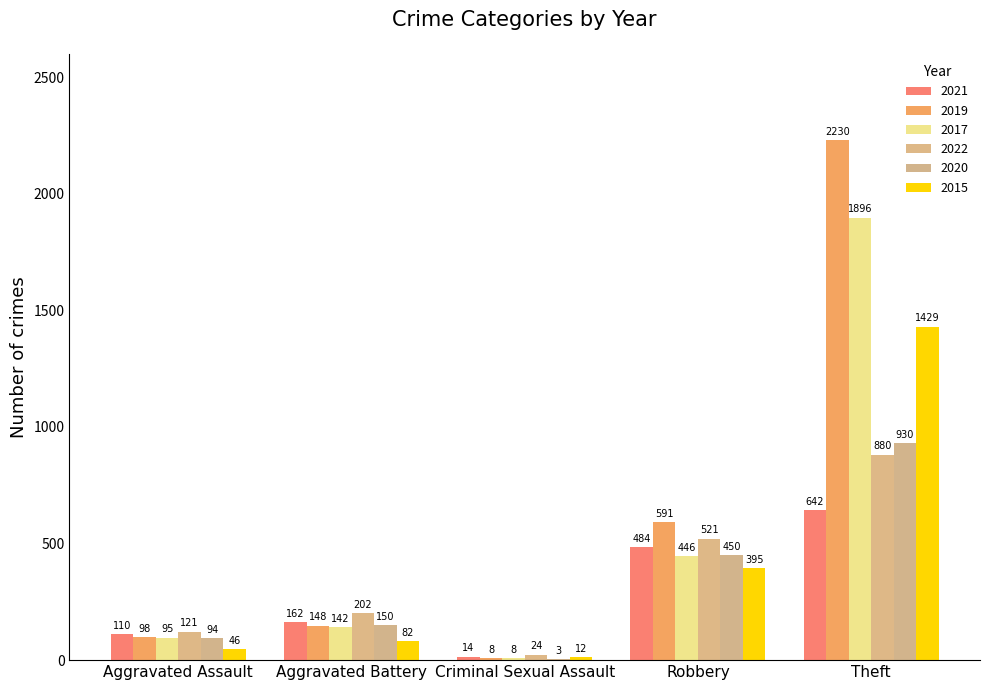

Which series has the largest range (max minus min)?

2019